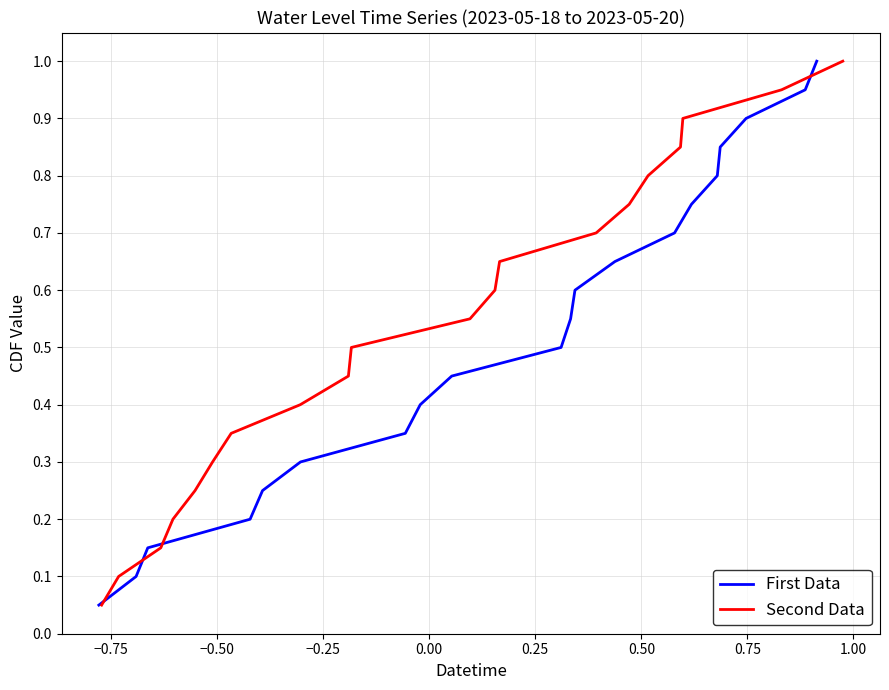

True or false: Second Data and First Data intersect in this chart.

False